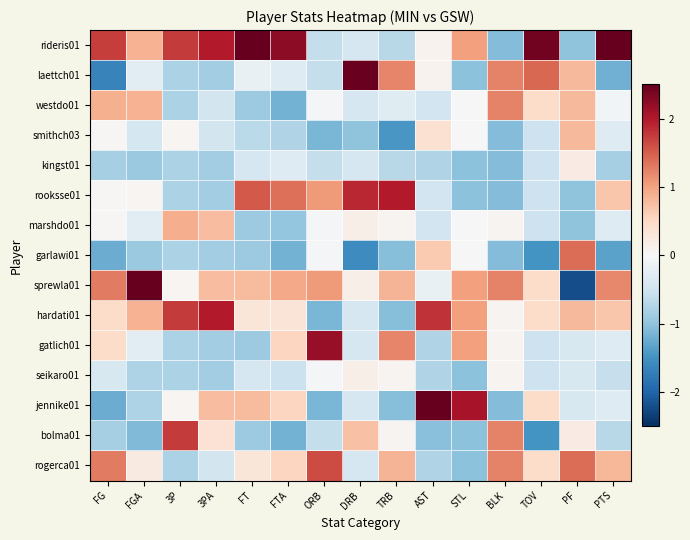

Reading left to right, what are all the values shown in this chart?

rideris01: FG=1.7	FGA=0.9	3P=1.7	3PA=2.0	FT=2.5	FTA=2.2	ORB=-0.6	DRB=-0.4	TRB=-0.7	AST=0.1	STL=1.0	BLK=-1.1	TOV=2.4	PF=-1.0	PTS=2.6
laettch01: FG=-1.7	FGA=-0.3	3P=-0.8	3PA=-0.9	FT=-0.2	FTA=-0.3	ORB=-0.6	DRB=2.5	TRB=1.2	AST=0.1	STL=-1.0	BLK=1.2	TOV=1.4	PF=0.8	PTS=-1.2
westdo01: FG=0.9	FGA=0.9	3P=-0.8	3PA=-0.5	FT=-0.9	FTA=-1.2	ORB=-0.0	DRB=-0.4	TRB=-0.3	AST=-0.5	STL=0.0	BLK=1.2	TOV=0.5	PF=0.8	PTS=-0.1
smithch03: FG=0.0	FGA=-0.4	3P=0.1	3PA=-0.5	FT=-0.7	FTA=-0.8	ORB=-1.1	DRB=-1.0	TRB=-1.5	AST=0.4	STL=0.0	BLK=-1.1	TOV=-0.5	PF=0.8	PTS=-0.3
kingst01: FG=-0.8	FGA=-0.9	3P=-0.8	3PA=-0.9	FT=-0.4	FTA=-0.3	ORB=-0.6	DRB=-0.4	TRB=-0.7	AST=-0.8	STL=-1.0	BLK=-1.1	TOV=-0.5	PF=0.2	PTS=-0.8
rooksse01: FG=0.0	FGA=0.1	3P=-0.8	3PA=-0.9	FT=1.5	FTA=1.4	ORB=1.1	DRB=1.9	TRB=2.0	AST=-0.5	STL=-1.0	BLK=-1.1	TOV=-0.5	PF=-1.0	PTS=0.7
marshdo01: FG=0.0	FGA=-0.3	3P=0.9	3PA=0.8	FT=-0.9	FTA=-1.0	ORB=-0.0	DRB=0.2	TRB=0.1	AST=-0.5	STL=0.0	BLK=0.1	TOV=-0.5	PF=-1.0	PTS=-0.3
garlawi01: FG=-1.2	FGA=-0.9	3P=-0.8	3PA=-0.9	FT=-0.9	FTA=-1.2	ORB=-0.0	DRB=-1.6	TRB=-1.1	AST=0.7	STL=0.0	BLK=-1.1	TOV=-1.5	PF=1.4	PTS=-1.3
sprewla01: FG=1.3	FGA=2.8	3P=0.1	3PA=0.8	FT=0.8	FTA=1.0	ORB=1.1	DRB=0.2	TRB=0.8	AST=-0.2	STL=1.0	BLK=1.2	TOV=0.5	PF=-2.2	PTS=1.2
hardati01: FG=0.5	FGA=0.9	3P=1.7	3PA=2.0	FT=0.3	FTA=0.3	ORB=-1.1	DRB=-0.4	TRB=-1.1	AST=1.8	STL=1.0	BLK=0.1	TOV=0.5	PF=0.8	PTS=0.7
gatlich01: FG=0.5	FGA=-0.3	3P=-0.8	3PA=-0.9	FT=-0.9	FTA=0.5	ORB=2.2	DRB=-0.4	TRB=1.2	AST=-0.8	STL=1.0	BLK=0.1	TOV=-0.5	PF=-0.4	PTS=-0.3
seikaro01: FG=-0.4	FGA=-0.8	3P=-0.8	3PA=-0.9	FT=-0.4	FTA=-0.5	ORB=-0.0	DRB=0.2	TRB=0.1	AST=-0.8	STL=-1.0	BLK=0.1	TOV=-0.5	PF=-0.4	PTS=-0.6
jennike01: FG=-1.2	FGA=-0.8	3P=0.1	3PA=0.8	FT=0.8	FTA=0.5	ORB=-1.1	DRB=-0.4	TRB=-1.1	AST=2.7	STL=2.1	BLK=-1.1	TOV=0.5	PF=-0.4	PTS=-0.3
bolma01: FG=-0.8	FGA=-1.1	3P=1.7	3PA=0.4	FT=-0.9	FTA=-1.2	ORB=-0.6	DRB=0.7	TRB=0.1	AST=-1.0	STL=-1.0	BLK=1.2	TOV=-1.5	PF=0.2	PTS=-0.7
rogerca01: FG=1.3	FGA=0.2	3P=-0.8	3PA=-0.5	FT=0.3	FTA=0.5	ORB=1.6	DRB=-0.4	TRB=0.8	AST=-0.8	STL=-1.0	BLK=1.2	TOV=0.5	PF=1.4	PTS=0.8